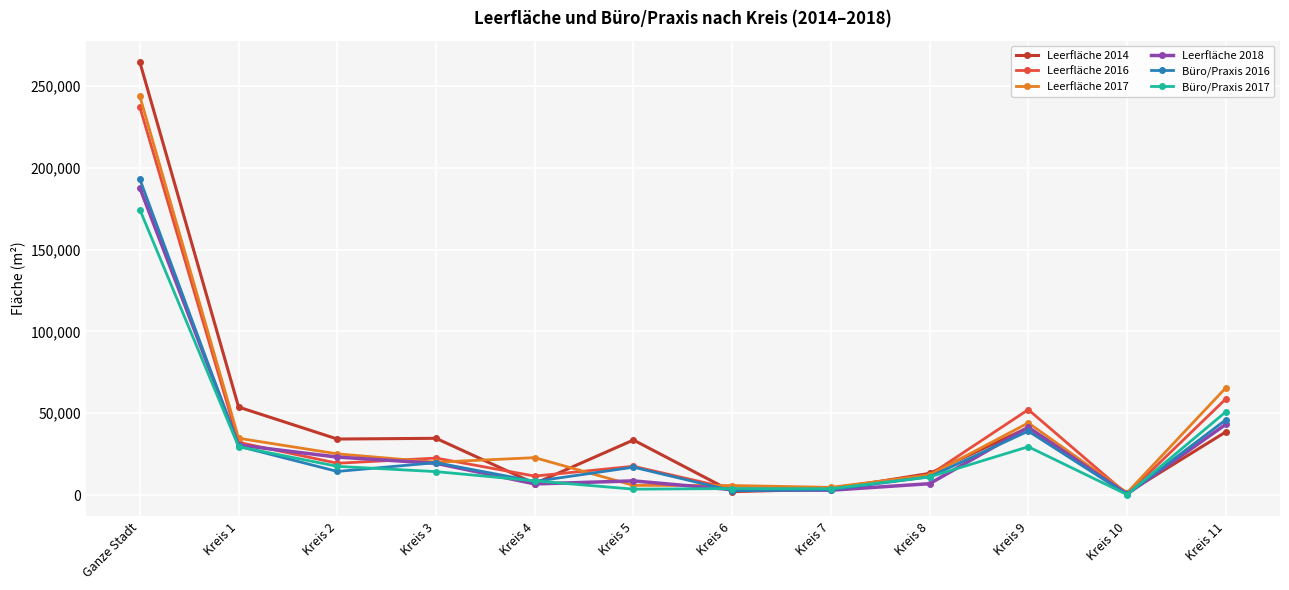

What is the difference between the second highest and minimum values in the Leerfläche 2014 series?

52534